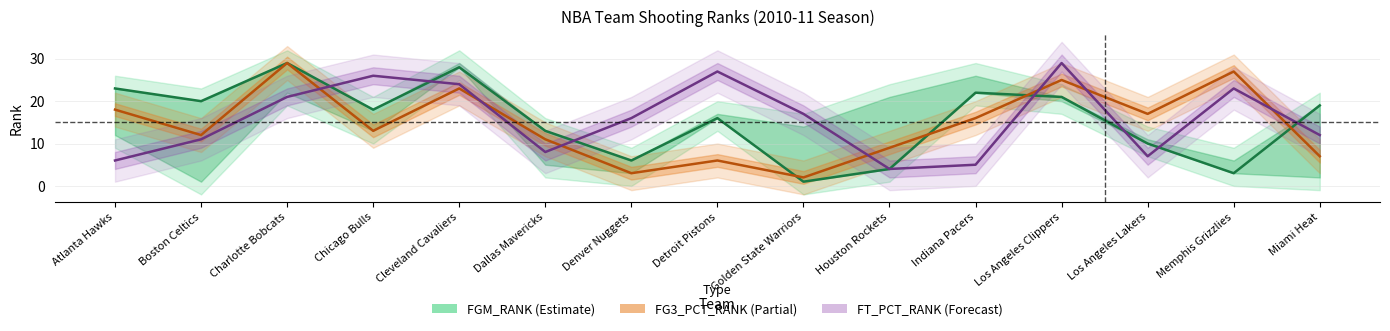

True or false: FGM_RANK has more than 2 points higher than both neighbors.

True